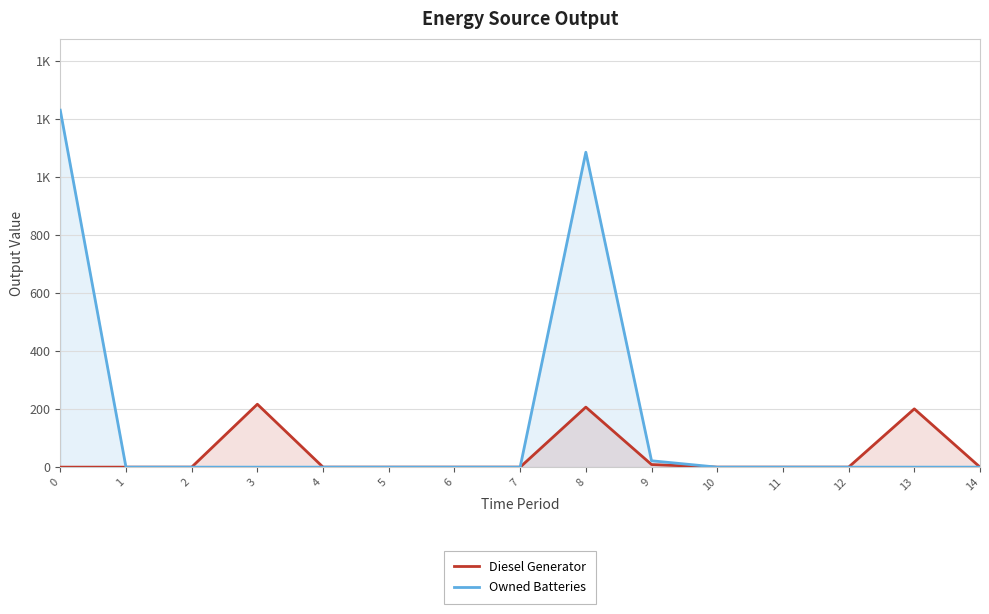

How many lines are shown in the chart?

2